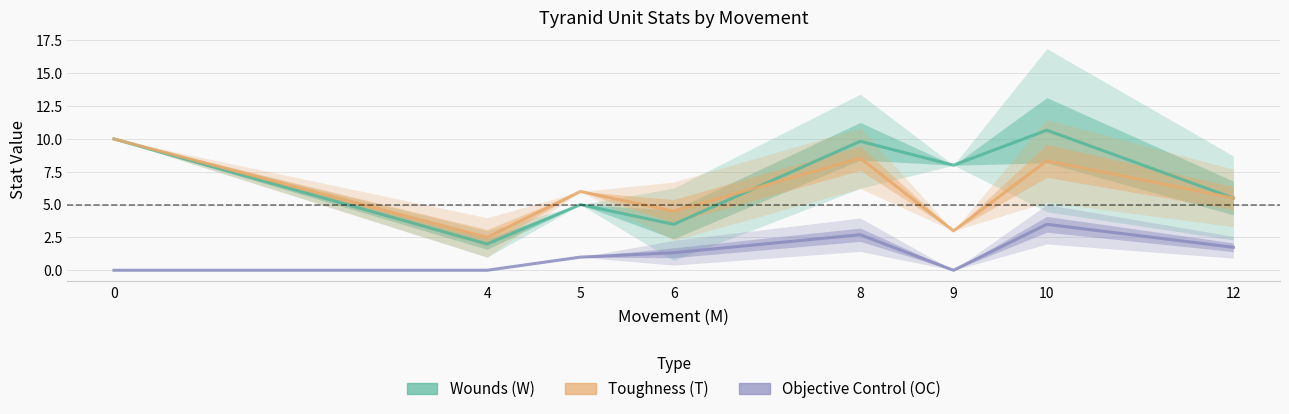

The value of Wounds (W) at 10 is 10.7. True or false?

True